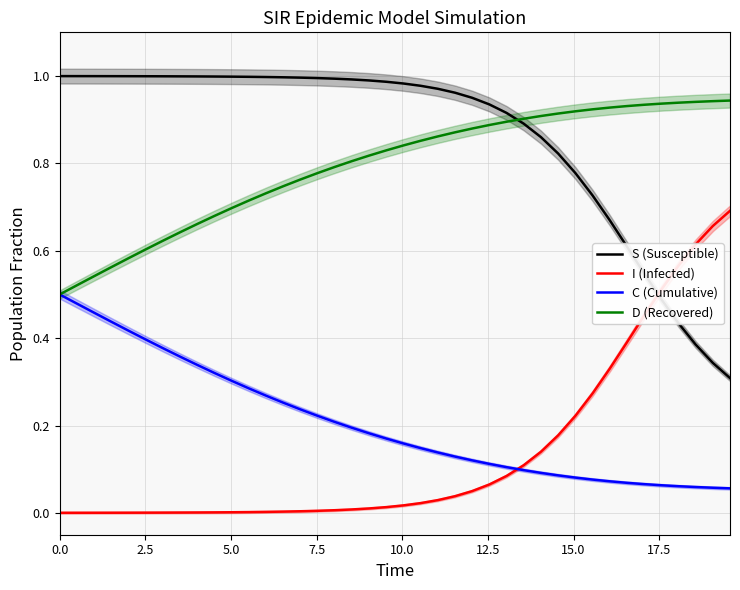

How many intersections are there between D (Recovered) and S (Susceptible)?

1